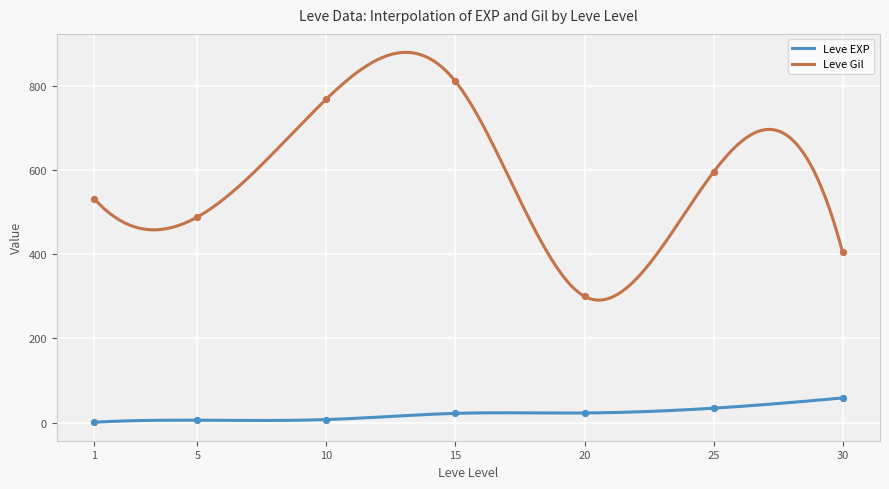

Which series contains the lowest Y value?

Leve EXP